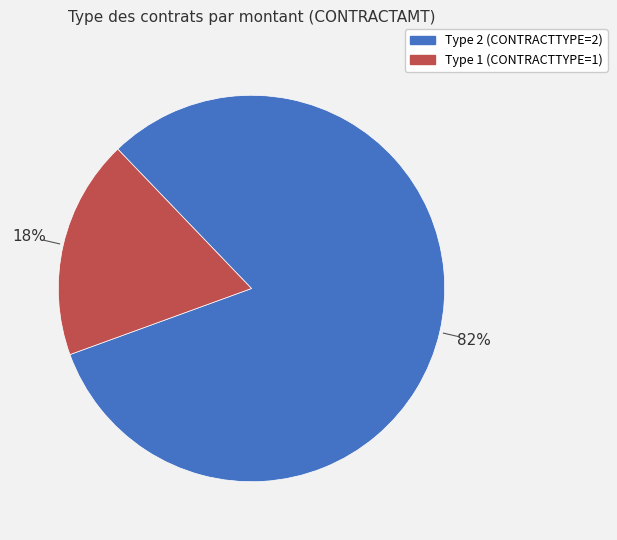

Does any single category account for the majority?

Yes